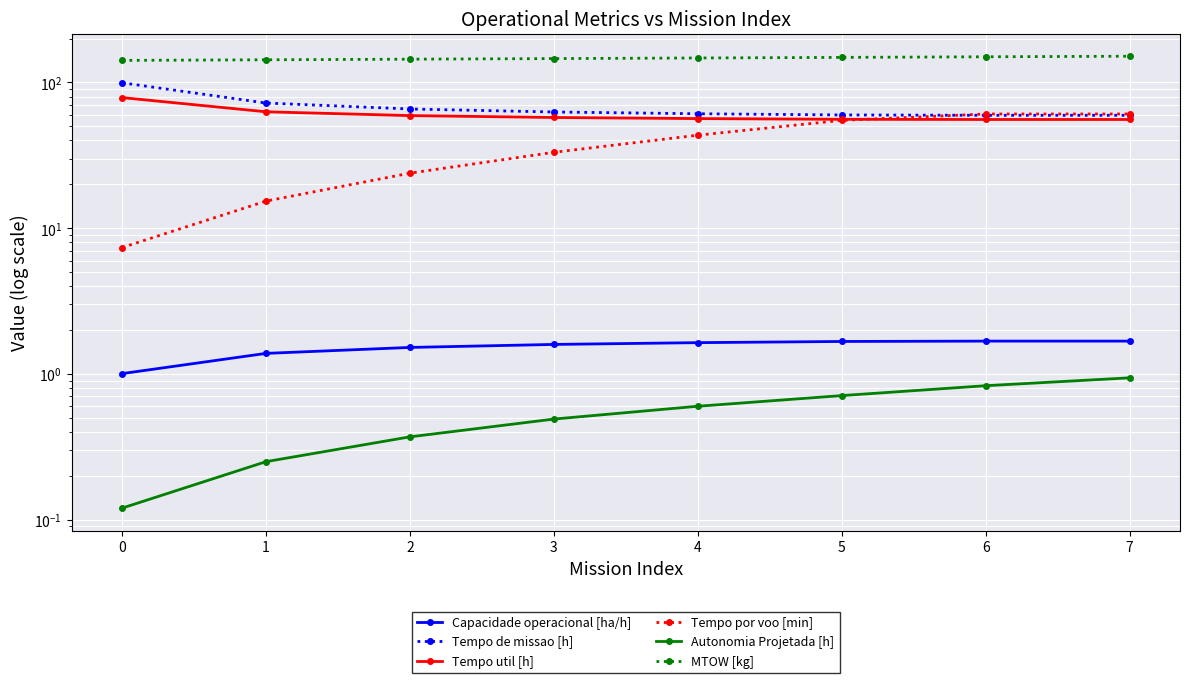

Reading left to right, transcribe all the data shown in this chart.

Capacidade operacional [ha/h]: 1.0	1.4	1.5	1.6	1.6	1.7	1.7	1.7
Tempo de missao [h]: 99.5	72.3	65.8	62.8	61.0	59.9	59.5	59.5
Tempo util [h]: 78.8	62.9	59.3	57.5	56.5	55.9	55.7	55.7
Tempo por voo [min]: 7.4	15.3	23.9	33.2	43.5	55.0	60.8	60.8
Autonomia Projetada [h]: 0.1	0.2	0.4	0.5	0.6	0.7	0.8	0.9
MTOW [kg]: 141.8	143.2	144.5	145.9	147.3	148.7	150.1	151.5